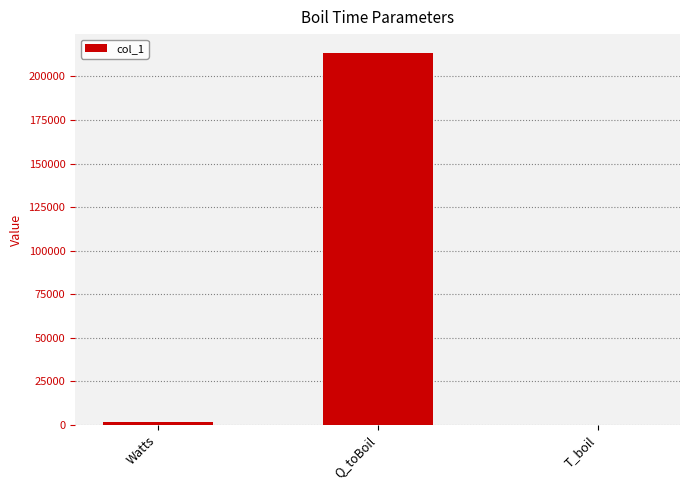

What is the greatest value displayed?

213596.7